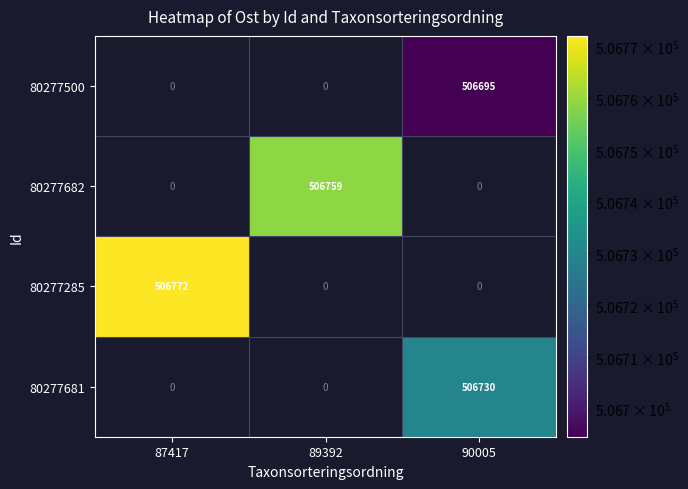

Which category has the highest value across all series?

87417